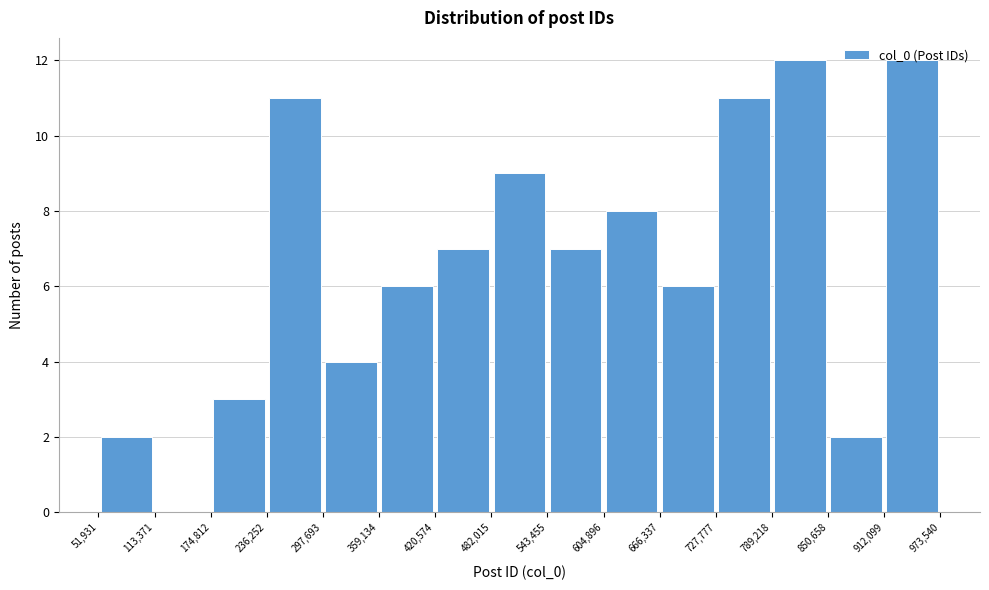

Reading left to right, transcribe this chart: for each bar, give the range it covers on the x-axis and its height. The values are not printed on the chart, so give them approximately, as read against the axis.

51,931 to 113,371: 2
113,371 to 174,812: 0
174,812 to 236,252: 3
236,252 to 297,693: 11
297,693 to 359,134: 4
359,134 to 420,574: 6
420,574 to 482,015: 7
482,015 to 543,455: 9
543,455 to 604,896: 7
604,896 to 666,337: 8
666,337 to 727,777: 6
727,777 to 789,218: 11
789,218 to 850,658: 12
850,658 to 912,099: 2
912,099 to 973,540: 12